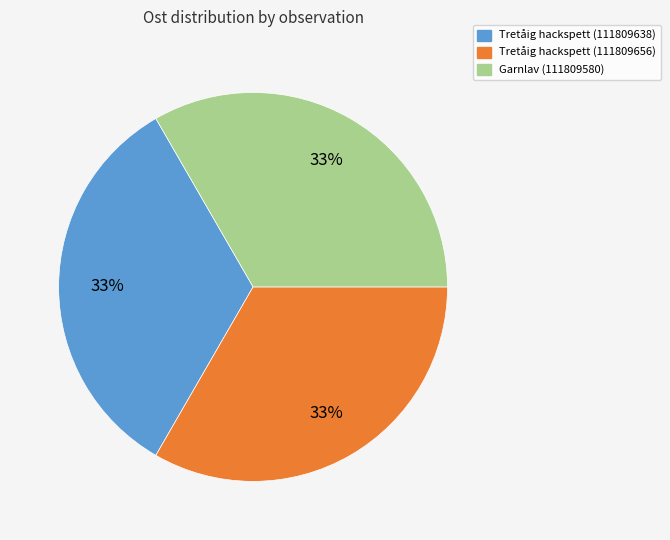

Approximately how many times larger is the value at Tretåig hackspett (111809638) compared to Garnlav (111809580)?

1.0